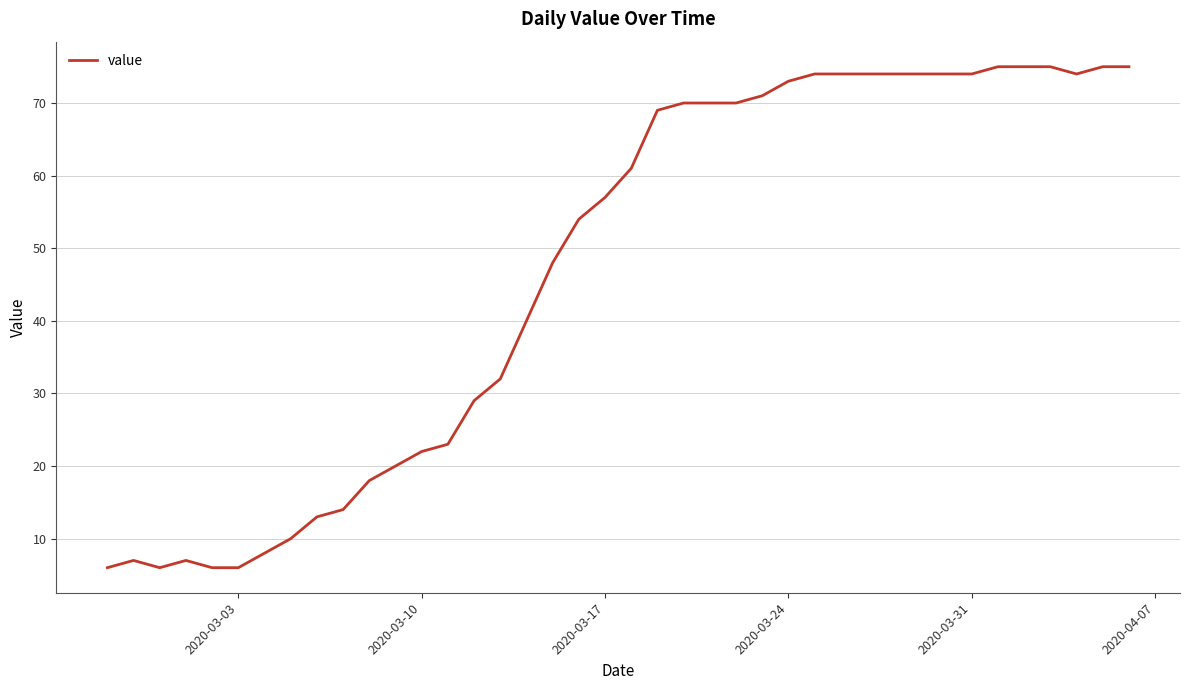

What is the difference between the maximum and minimum values?

69